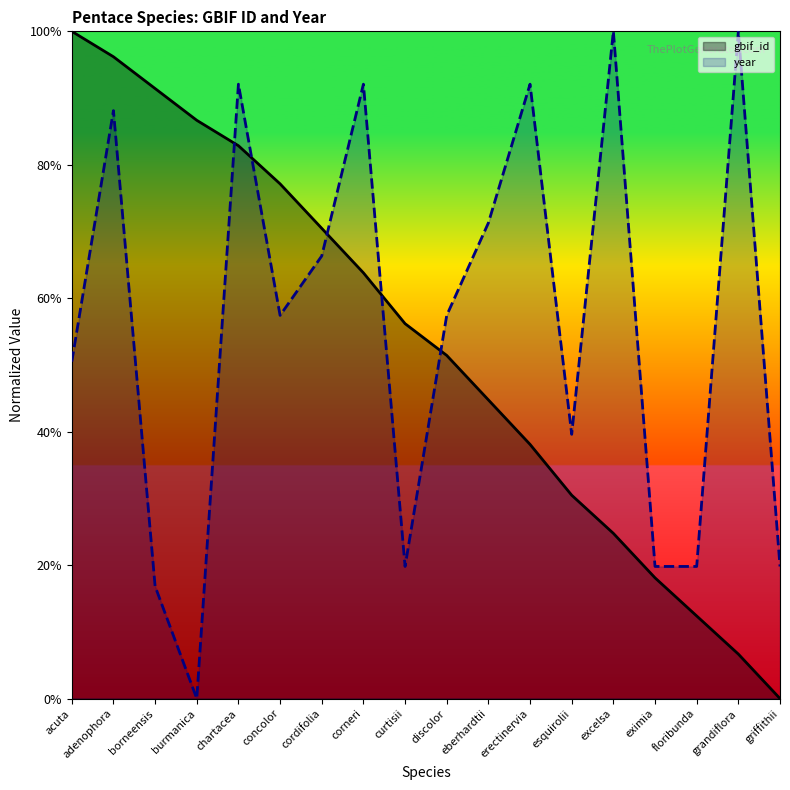

Which series changed the most between borneensis and curtisii?

gbif_id